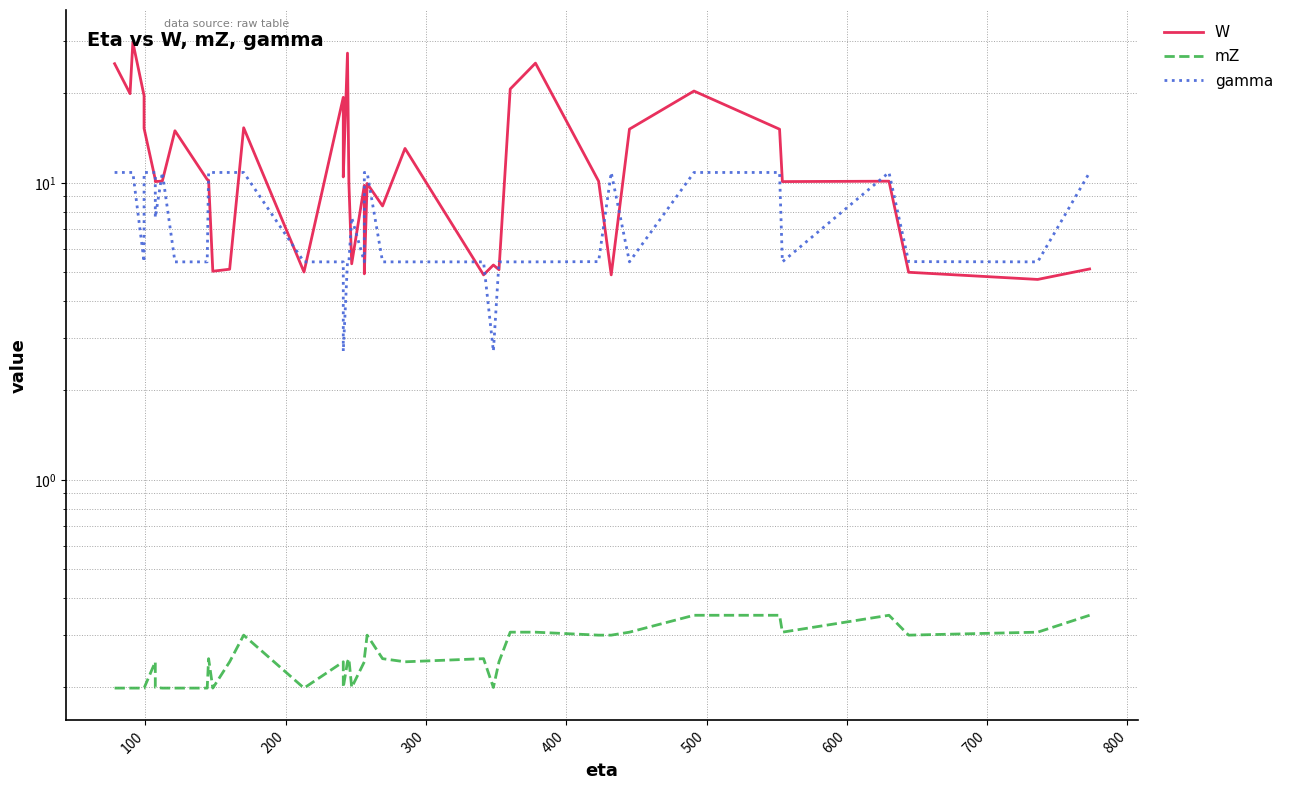

What is the value of the mZ point at the 29th from the left?

0.3